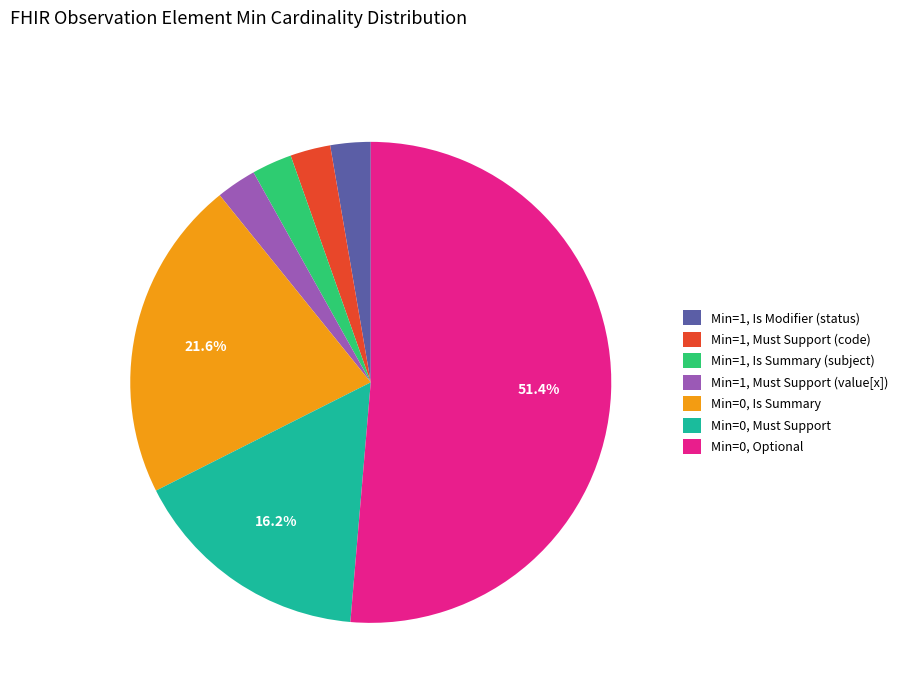

Is there any slice that represents more than half of the pie?

Yes